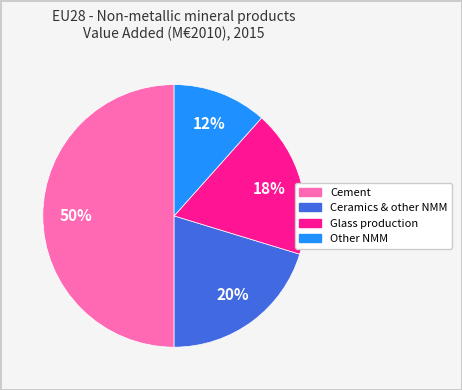

Is it true that Cement is 57% of the pie?

False